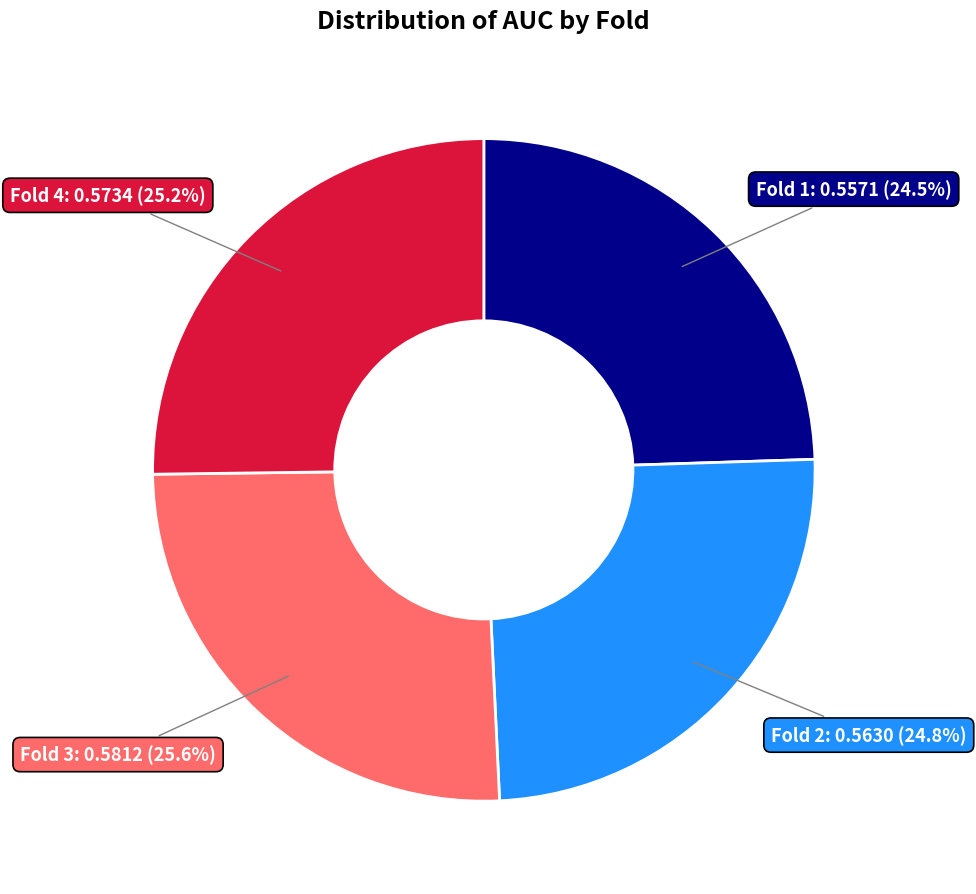

To the nearest percent, what is the difference between the largest and smallest slice percentages?

1%